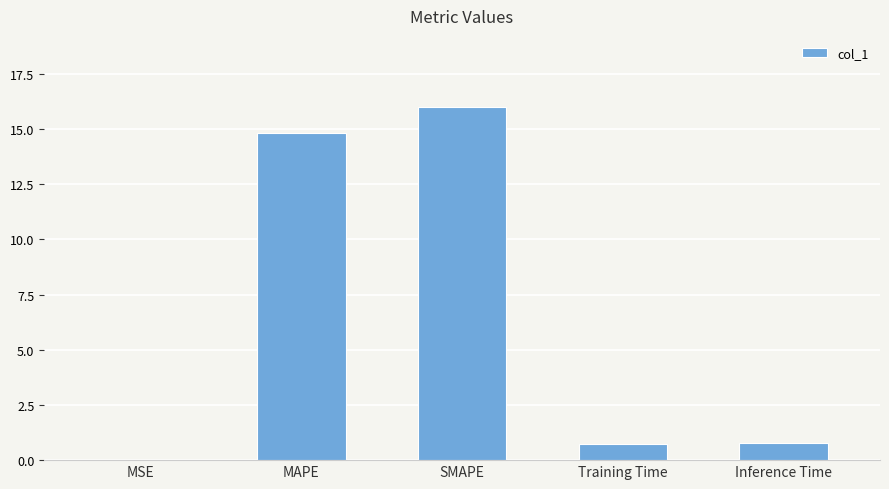

Which label corresponds to the largest value in the chart?

SMAPE